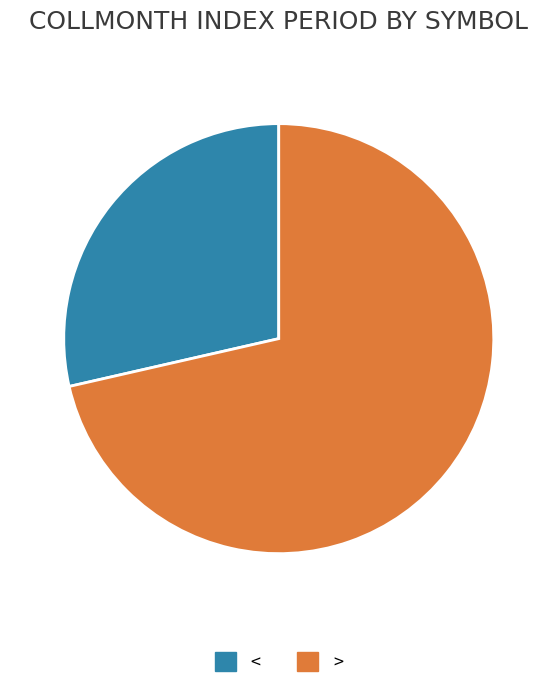

Count the number of slices in the pie.

2